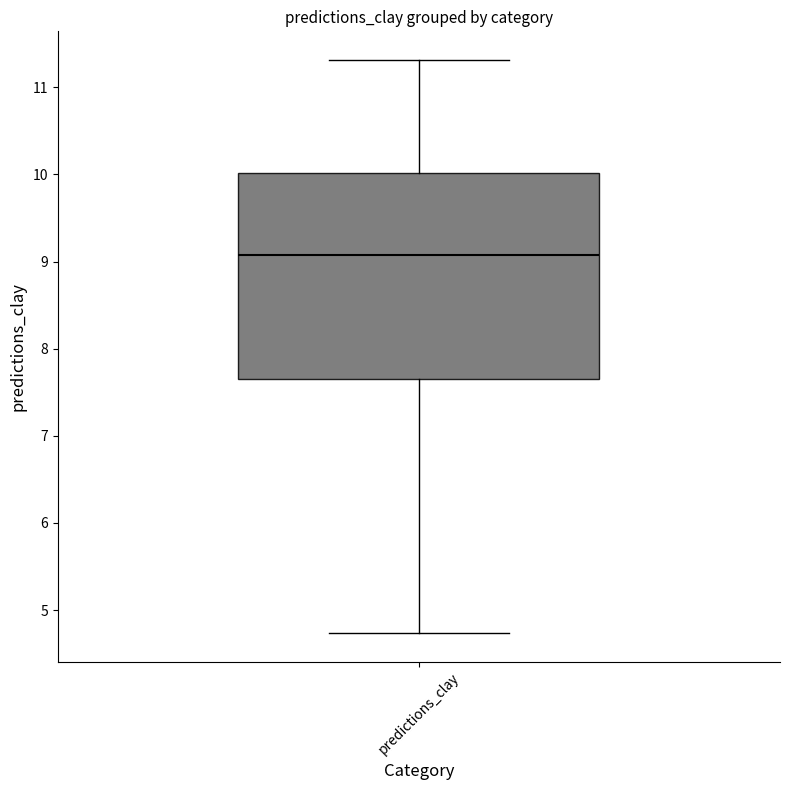

Read this box plot against the y-axis: the position of the median line, the range covered by the box, and the ends of both whiskers. The values are not printed on the chart, so give them approximately, as read against the axis.

median 9.1, box 7.7 to 10.0, whiskers 4.7 to 11.3